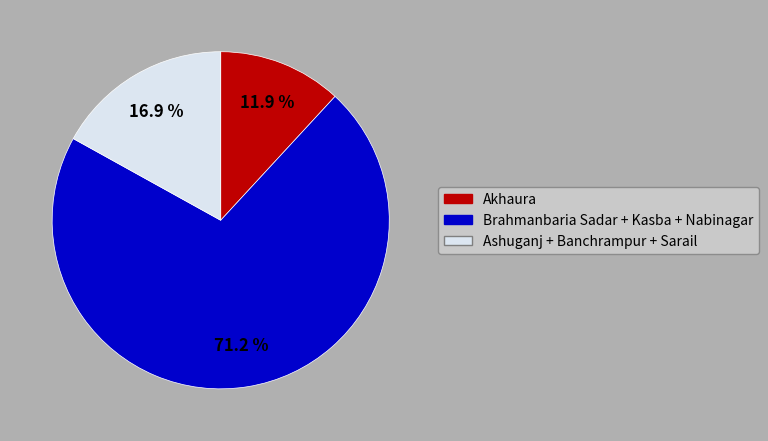

Is there a majority slice in this chart?

Yes